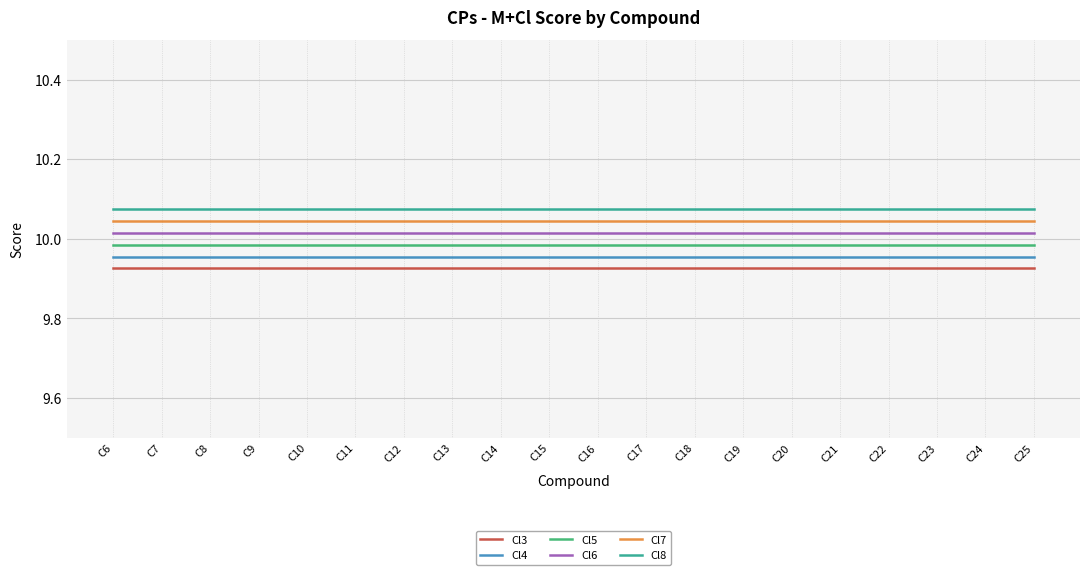

True or false: Cl4 and Cl8 intersect in this chart.

False